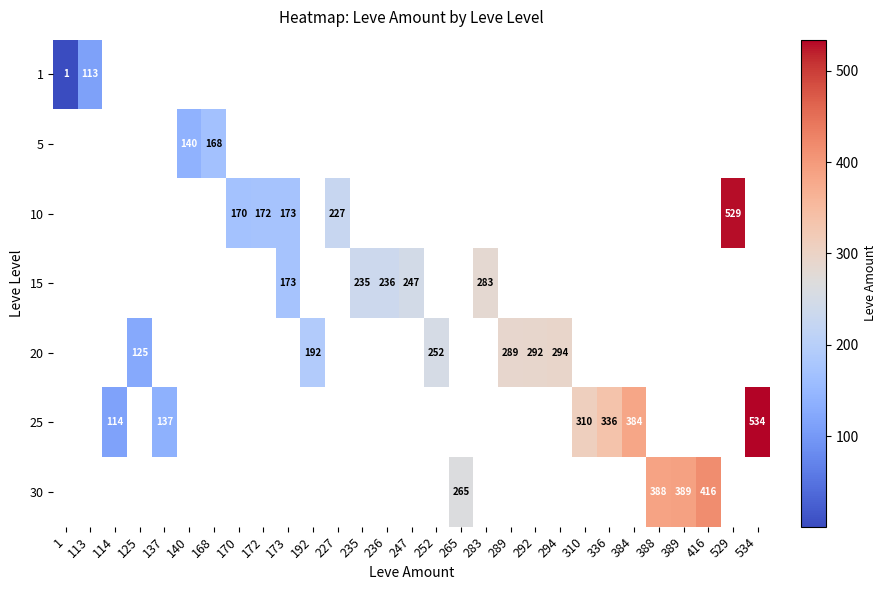

Is it true that 20 equals 193 at 125?

False